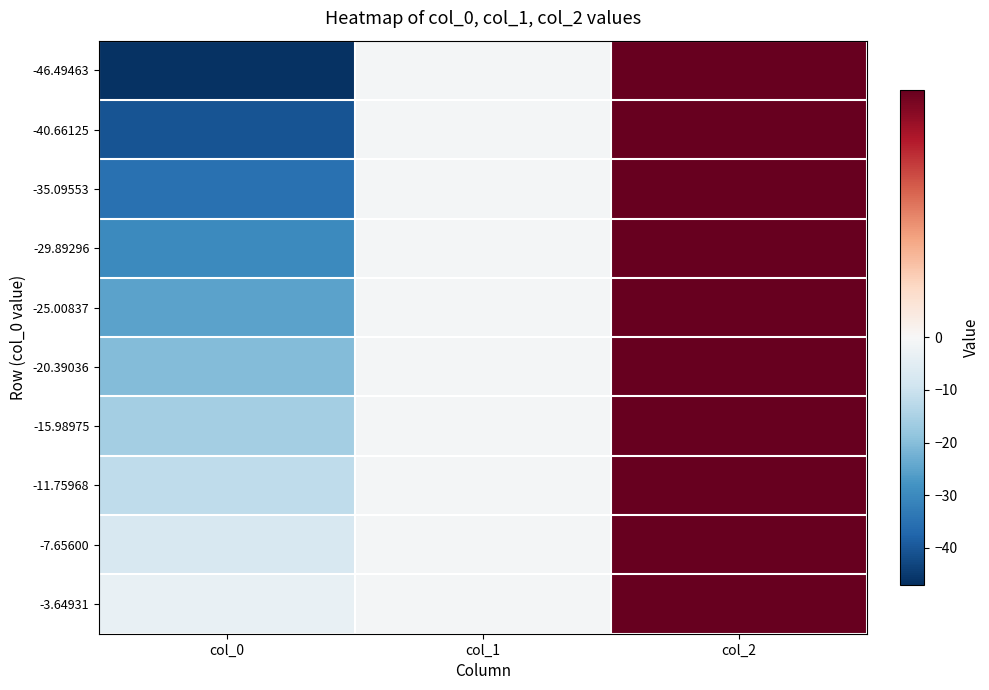

What is the minimum value shown in the chart?

-46.5